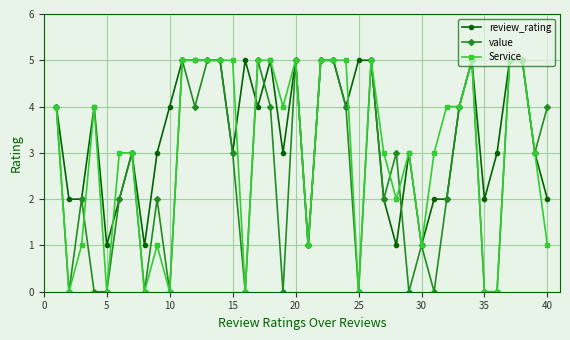

Is this an area chart (filled region under the line)?

No